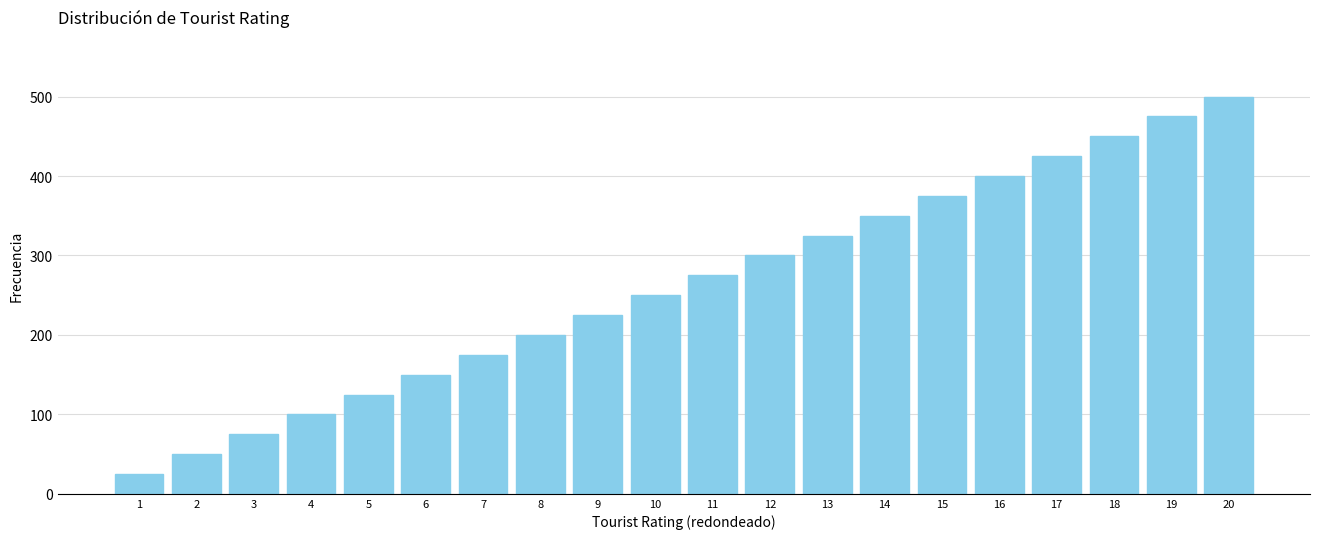

Reading left to right, list all the values displayed in this chart.

25	50	75	100	125	150	175	200	225	250	275	300	325	350	375	400	425	450	475	500